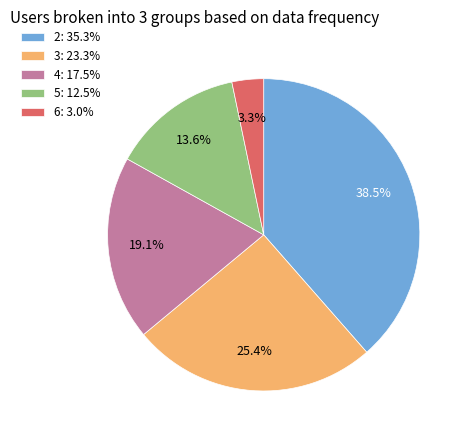

Is there a majority slice in this chart?

No